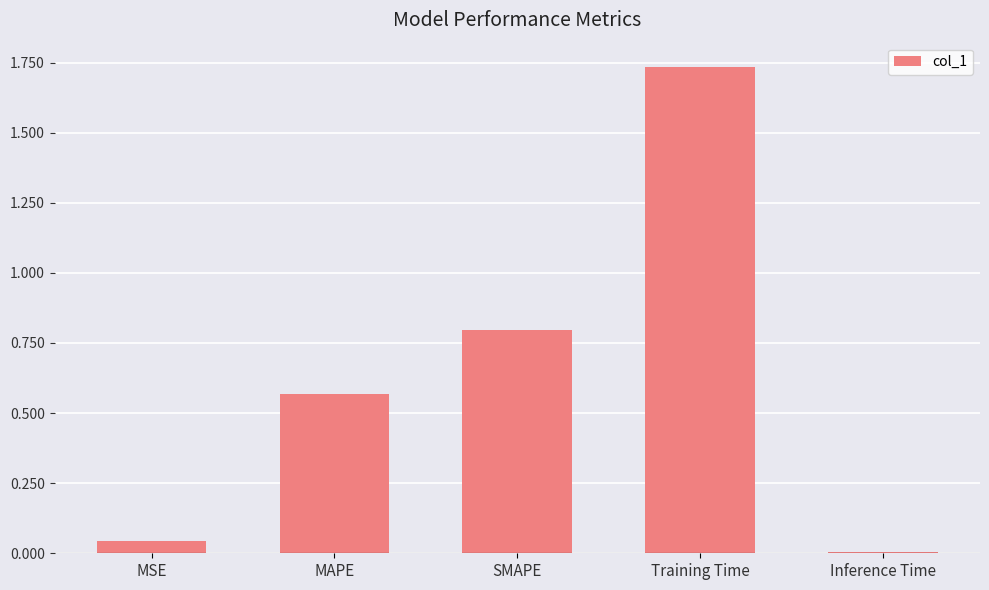

List the labels in order of value, smallest first.

Inference Time, MSE, MAPE, SMAPE, Training Time